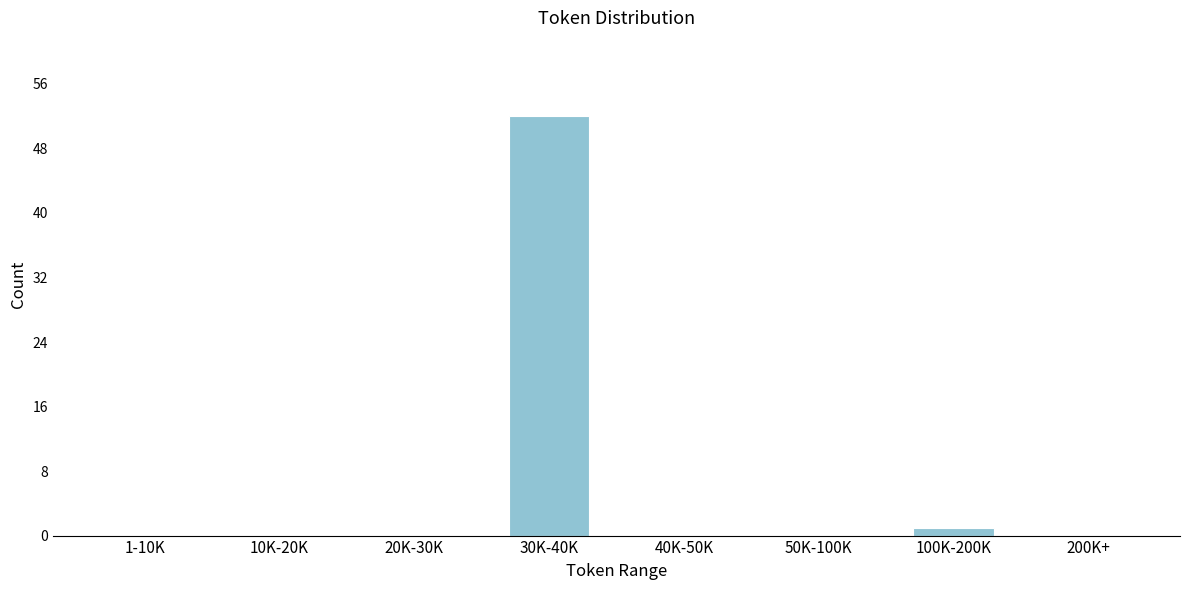

Reading right to left, extract all data points from this chart.

200K+=0	100K-200K=1	50K-100K=0	40K-50K=0	30K-40K=52	20K-30K=0	10K-20K=0	1-10K=0